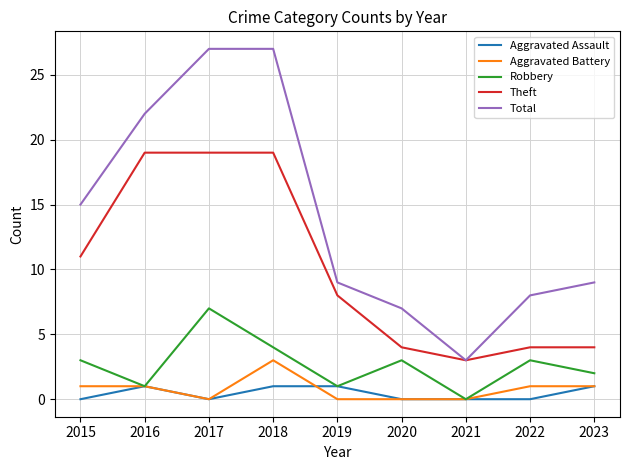

What is the total value across all series at 2018?

54